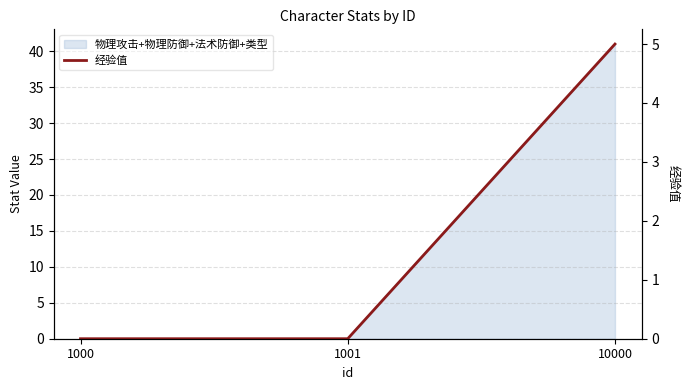

Reading left to right, extract all data points from this chart.

0	0	5